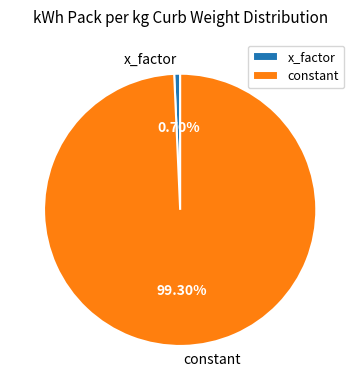

Which slice represents more than half of the pie?

constant